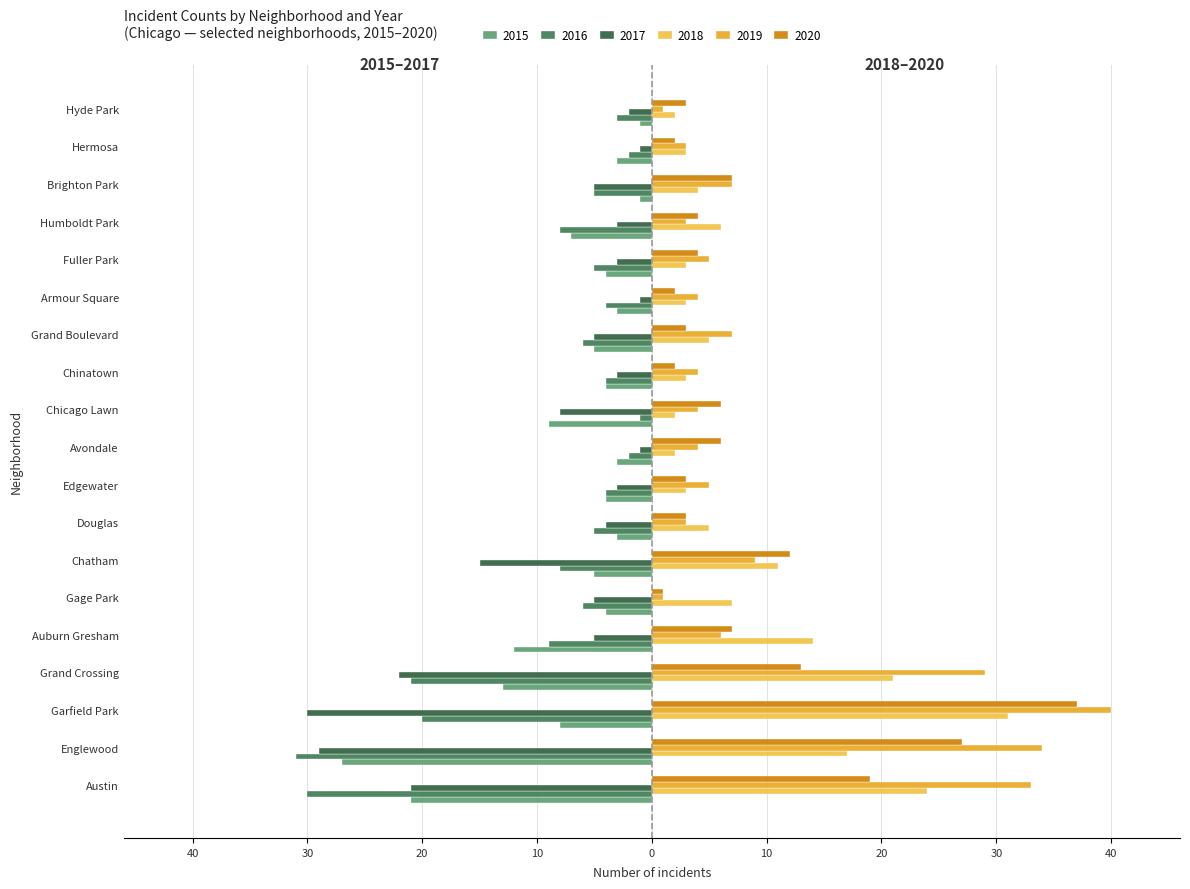

Does the chart contain any negative values?

Yes